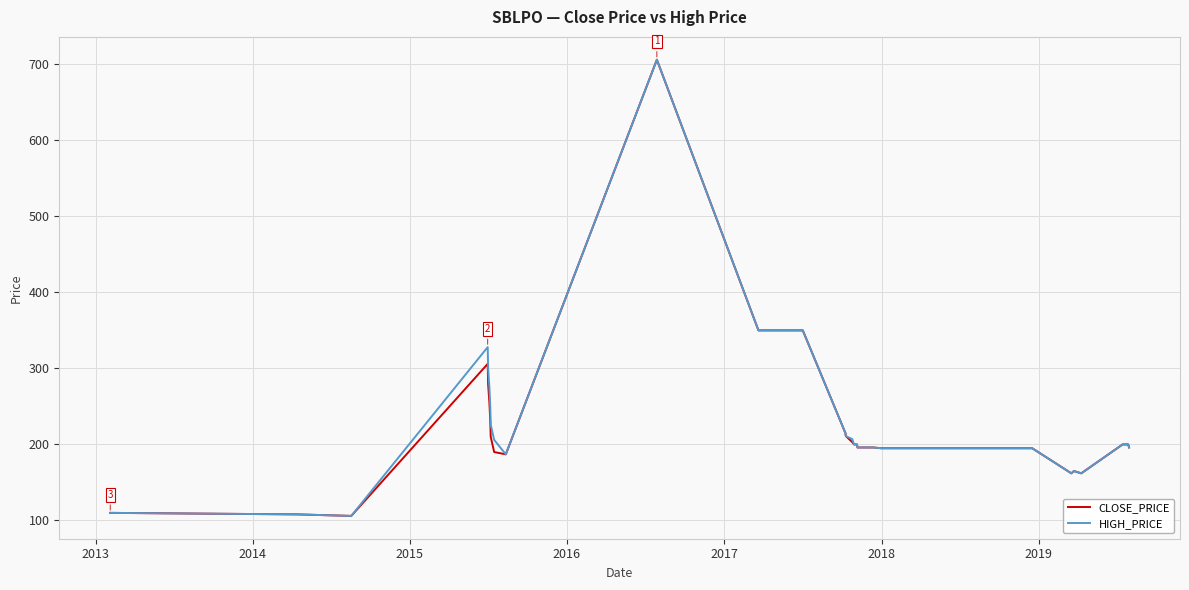

What is the lowest value of the HIGH_PRICE series?

106